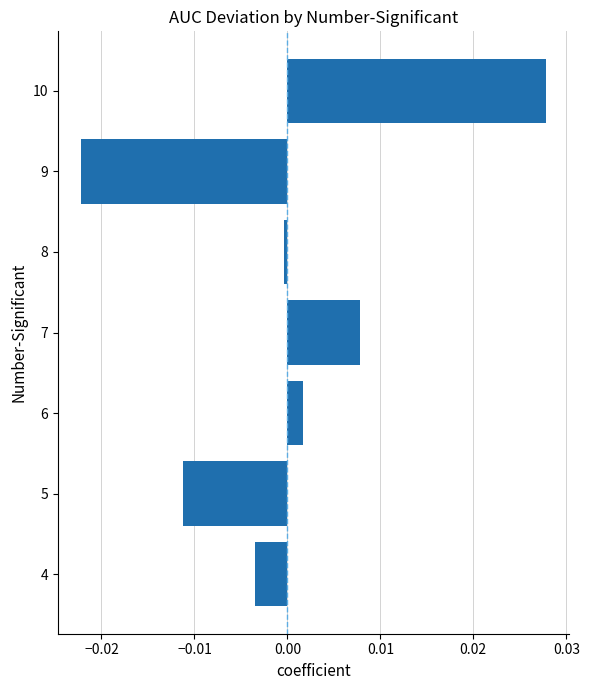

How many values are below zero?

4